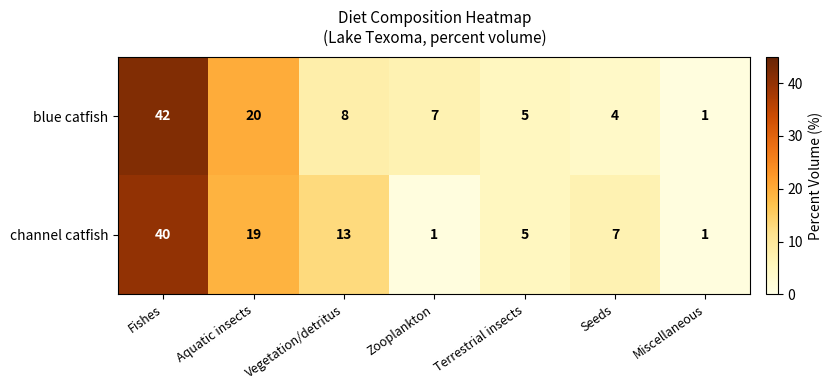

List the series in order of their overall mean, lowest first.

channel catfish, blue catfish